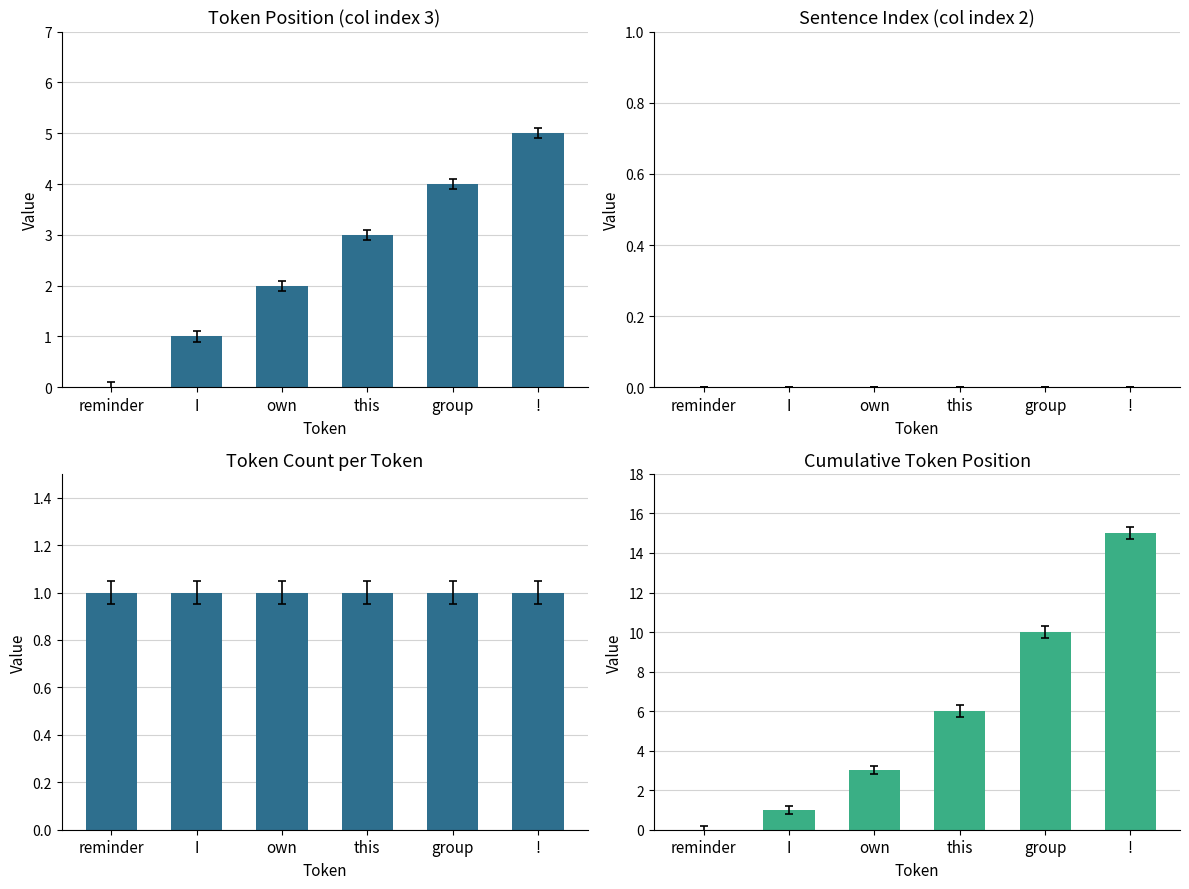

List the series in order of their peak value, lowest first.

Sentence Index (col index 2), Token Count per Token, Token Position (col index 3), Cumulative Token Position